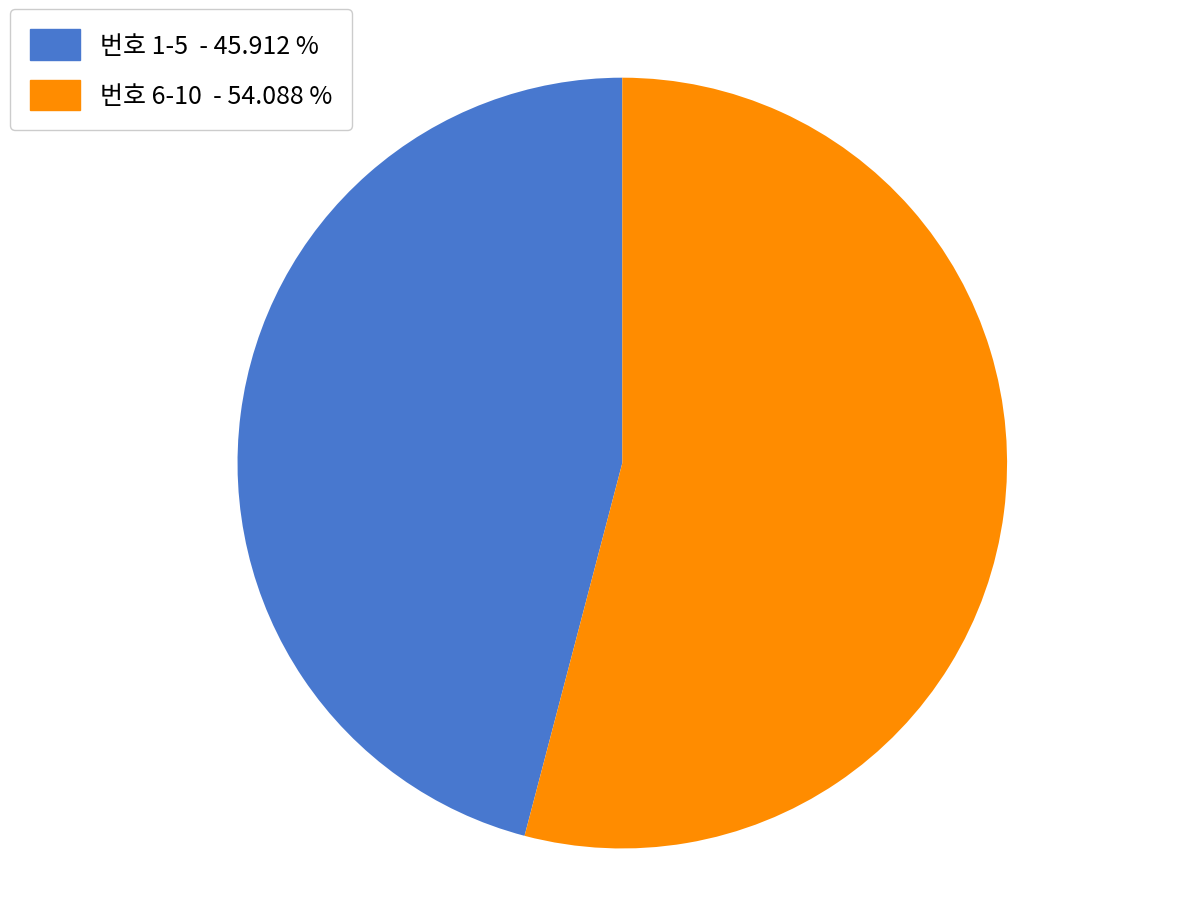

Rank the categories by value from highest to lowest.

번호 6-10 - 54.088 %, 번호 1-5 - 45.912 %